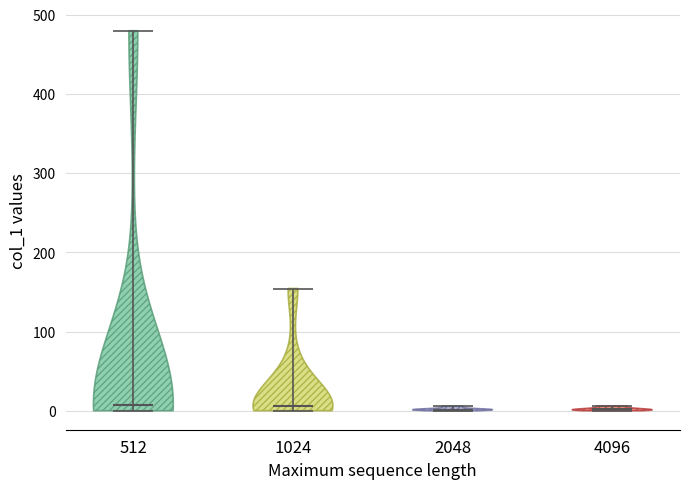

Reading left to right, read every violin against the y-axis: where its median line is, and the lowest and highest points it reaches. The values are not printed on the chart, so give them approximately, as read against the axis.

512: median line 10, lowest point 0, highest point 480
1024: median line 10, lowest point 0, highest point 150
2048: median line 0, lowest point 0, highest point 10
4096: median line 0, lowest point 0, highest point 10